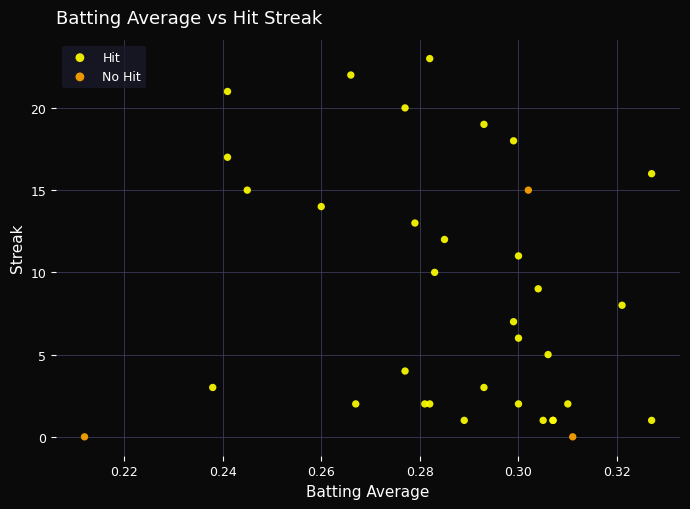

Which series has the widest spread of Y values?

Hit